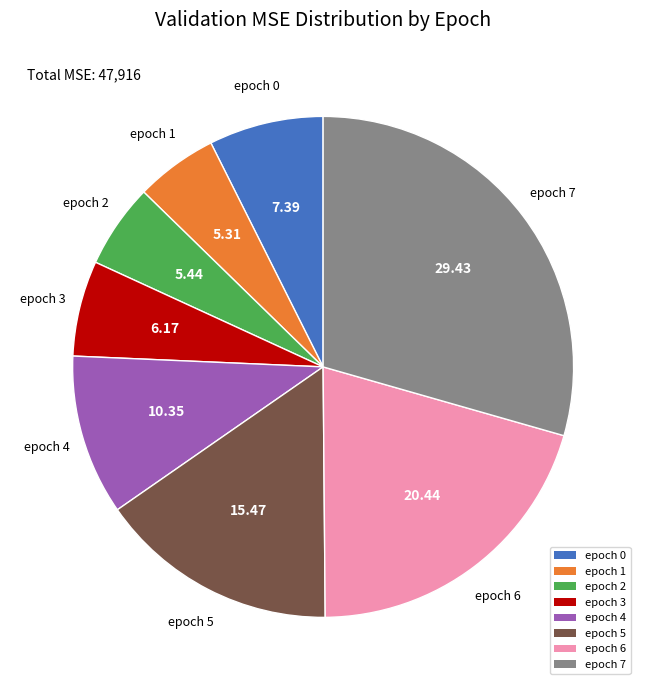

Is there a majority slice in this chart?

No